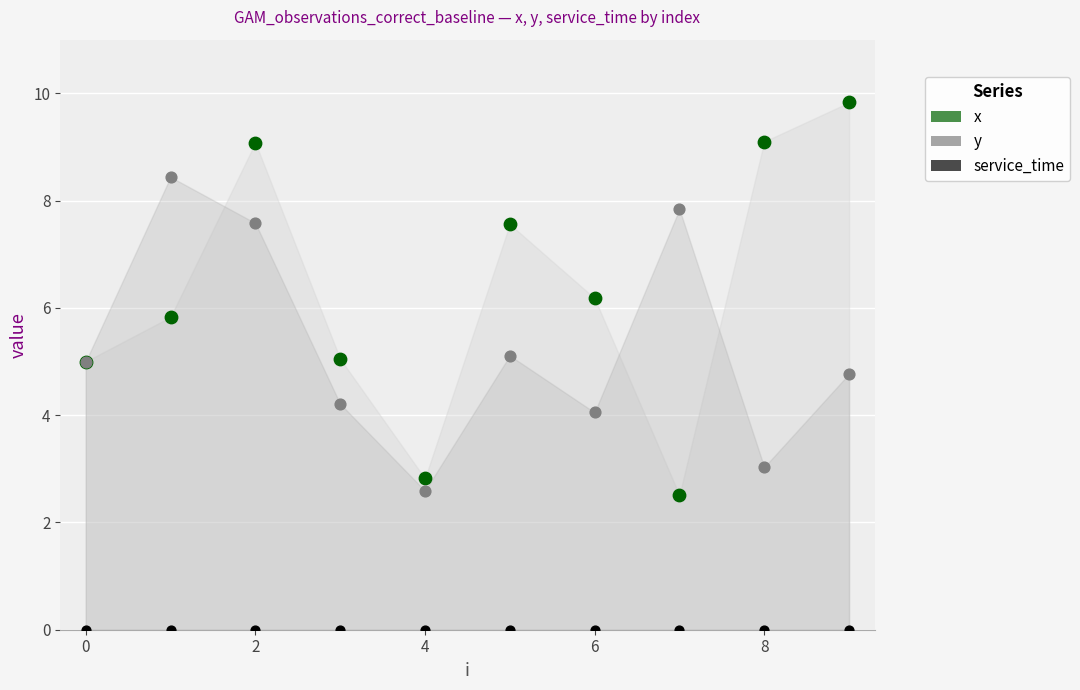

Which series contains the highest Y value?

x